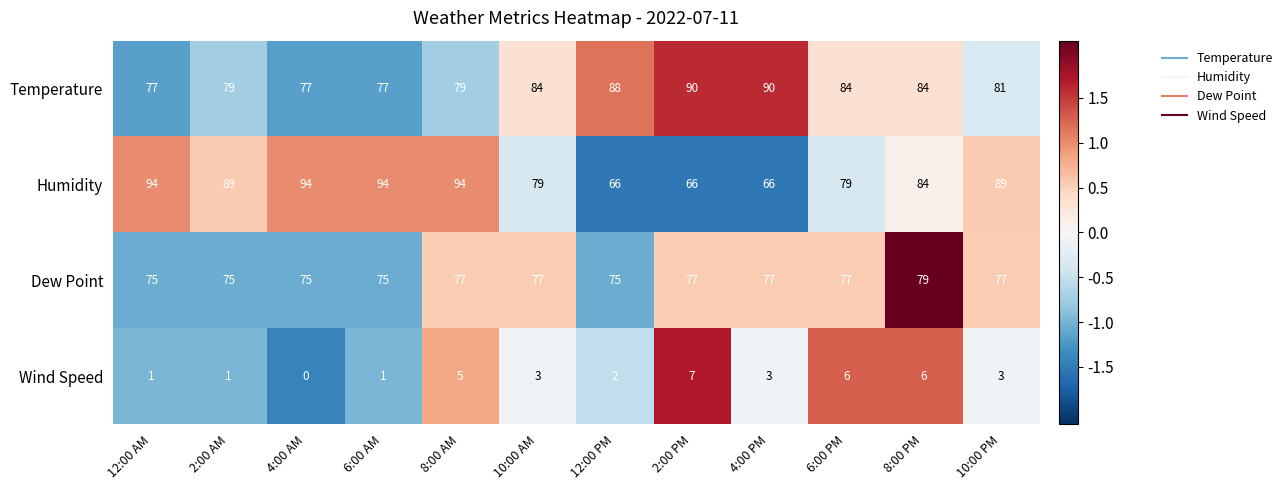

What is the total value across all series at 8:00 AM?

255